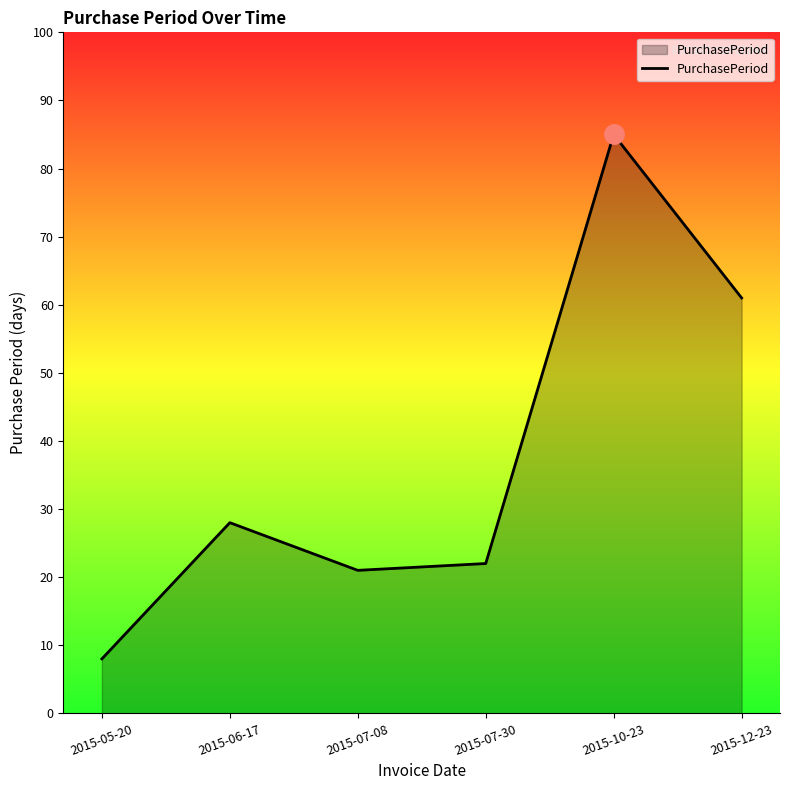

What is the difference between the maximum and minimum values?

77